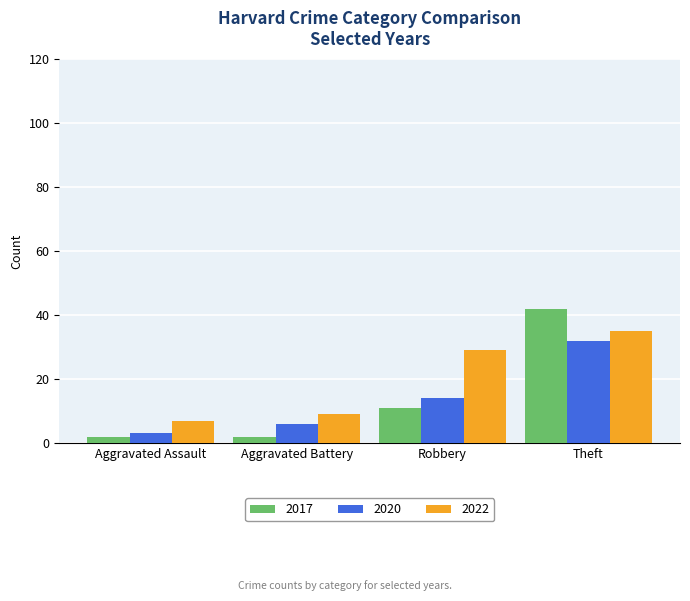

At Aggravated Assault, list the series in order from largest to smallest.

2022, 2020, 2017